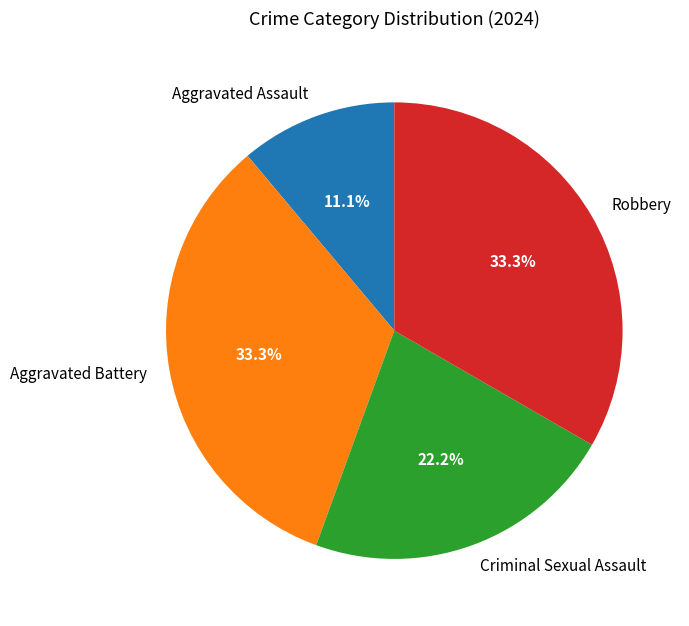

Is there any slice that represents more than half of the pie?

No